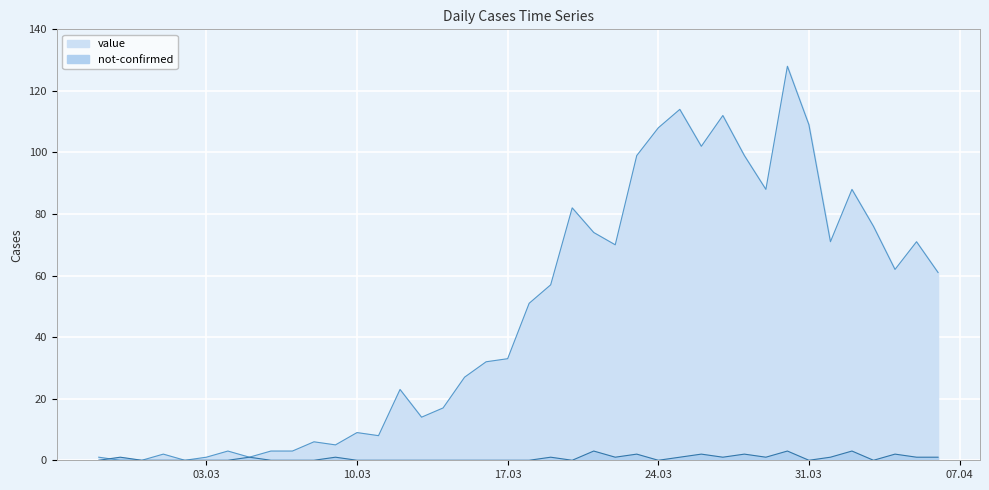

Rank the series at 10.03 from lowest to highest value.

not-confirmed, value